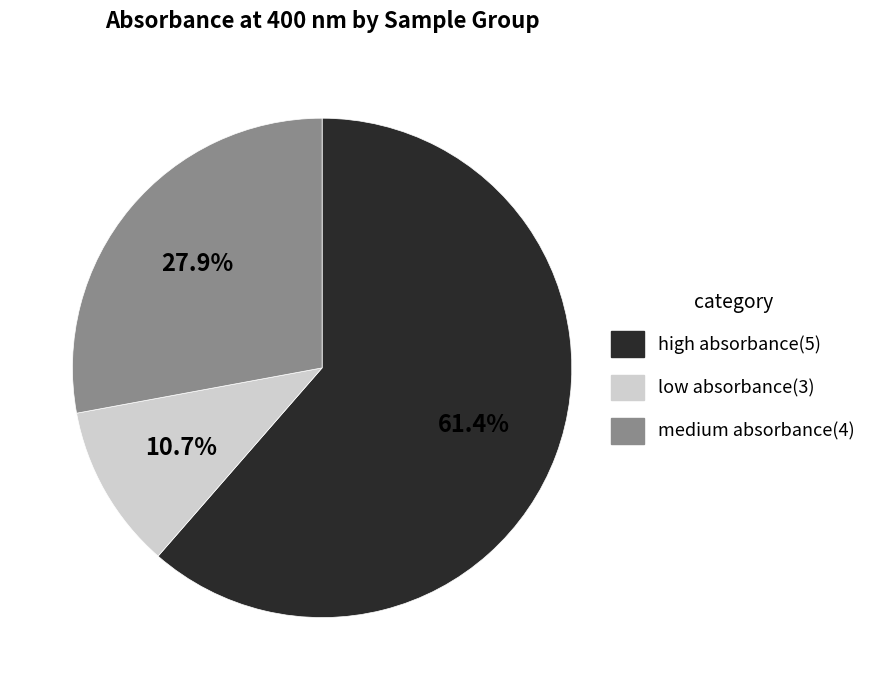

Is there any slice that represents more than half of the pie?

Yes